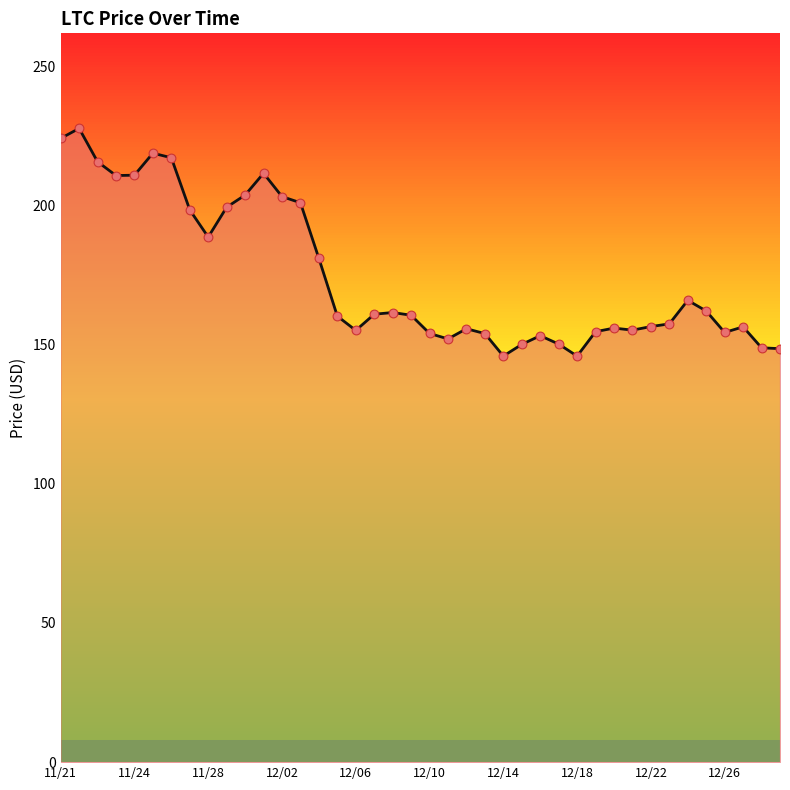

What is the maximum value shown in the chart?

227.7